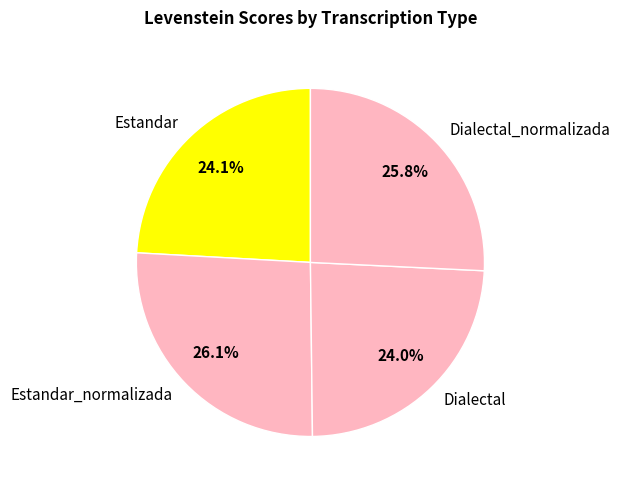

Approximately how many times larger is the value at Estandar_normalizada compared to Dialectal?

1.1